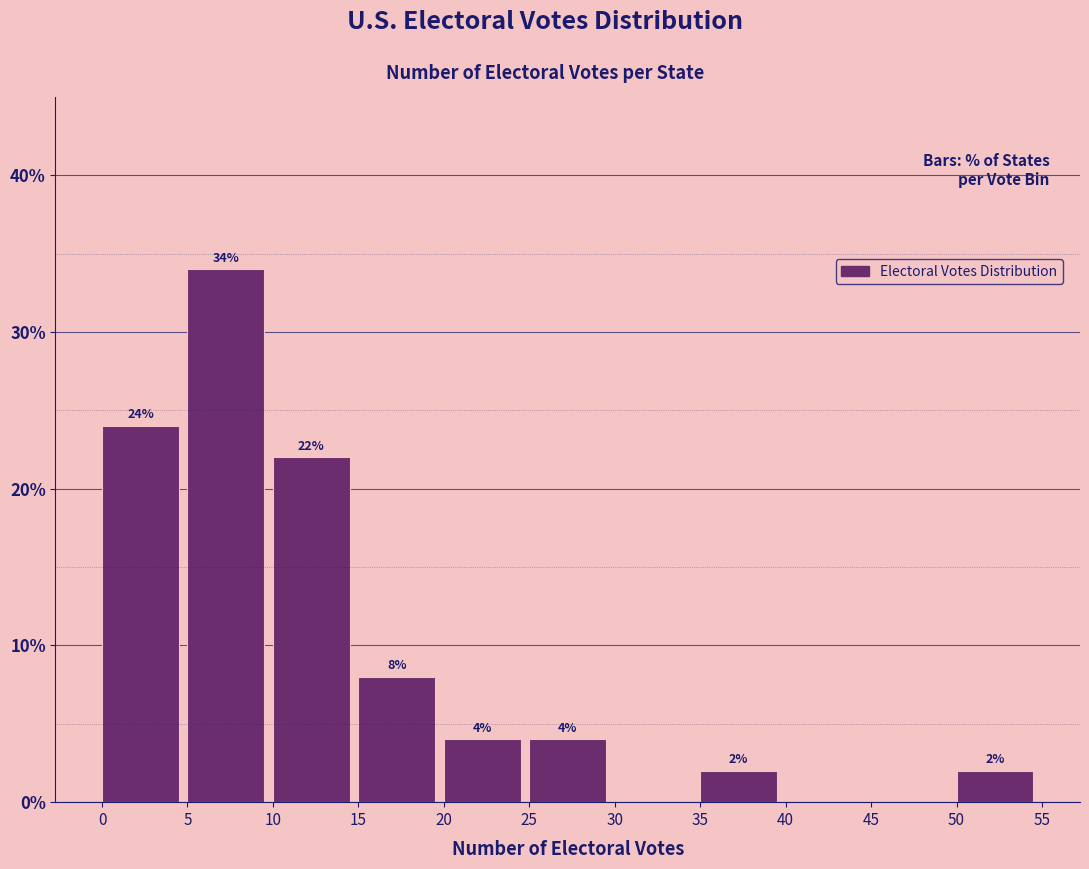

Which range on the x-axis has the tallest bar?

5 to 10